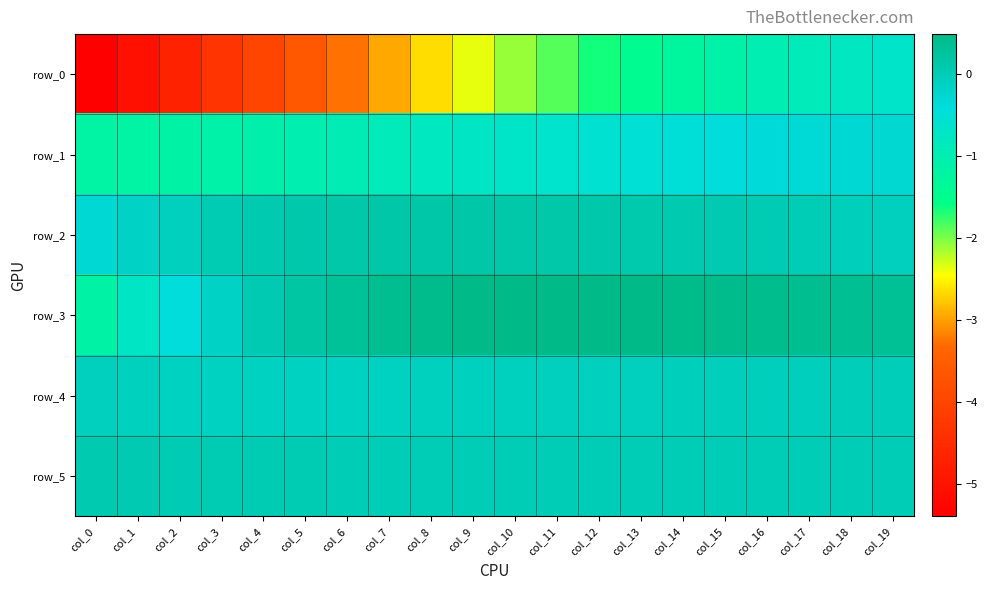

What is the difference between the maximum and second lowest values in the row_4 series?

0.1